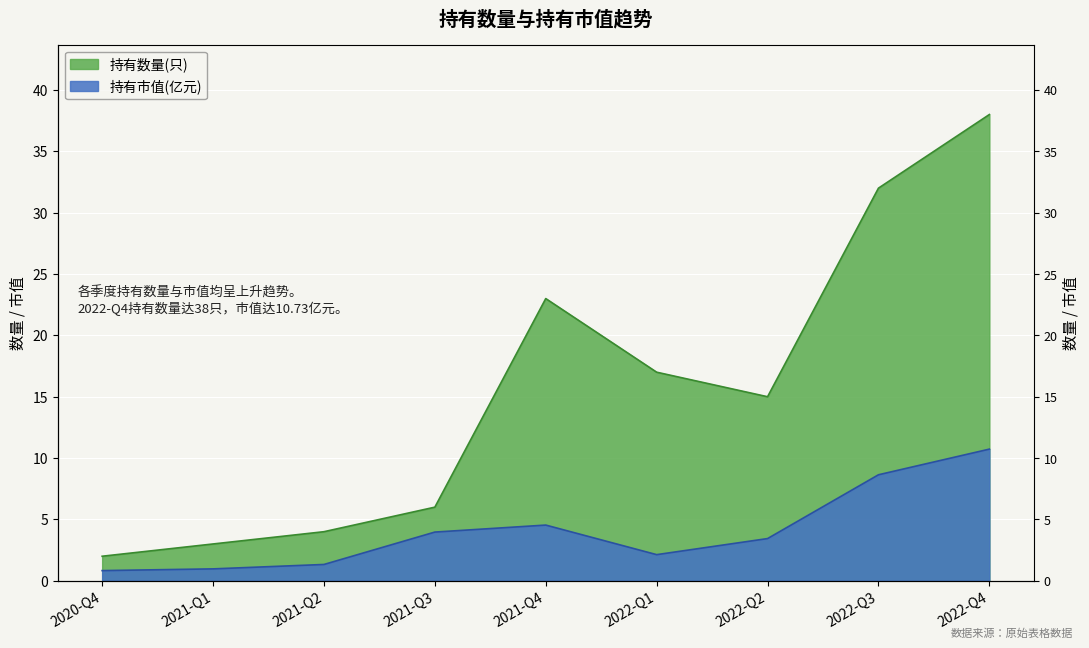

How many lines are shown in the chart?

2